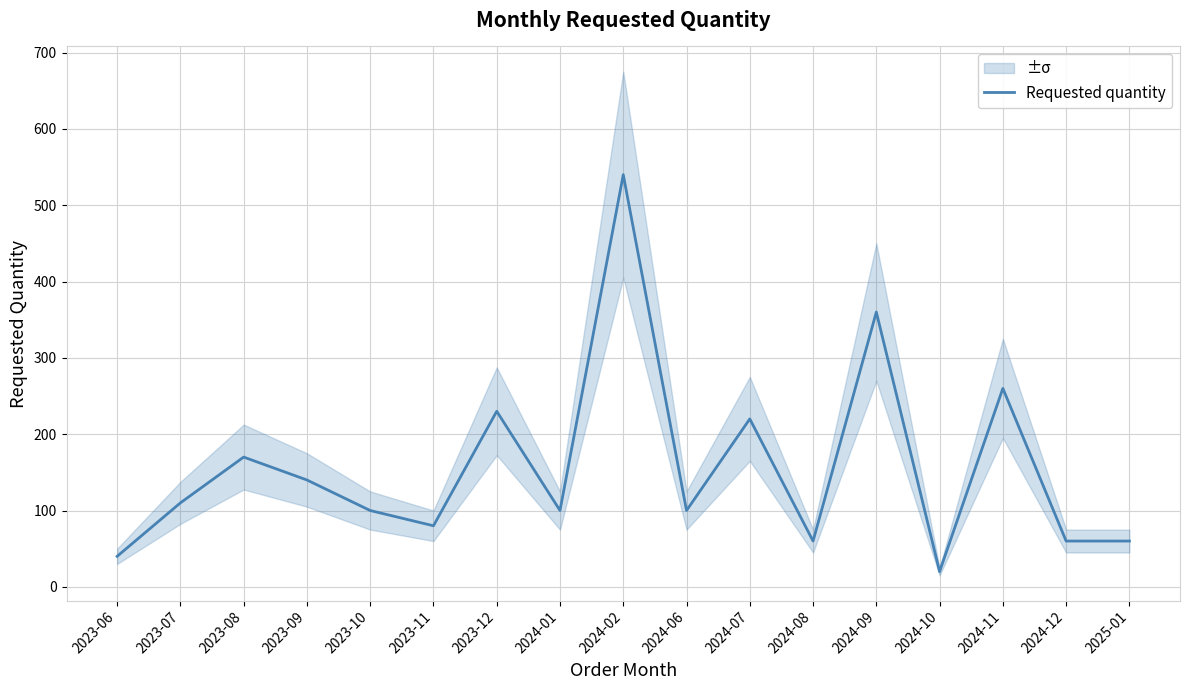

How many lines are shown in the chart?

1